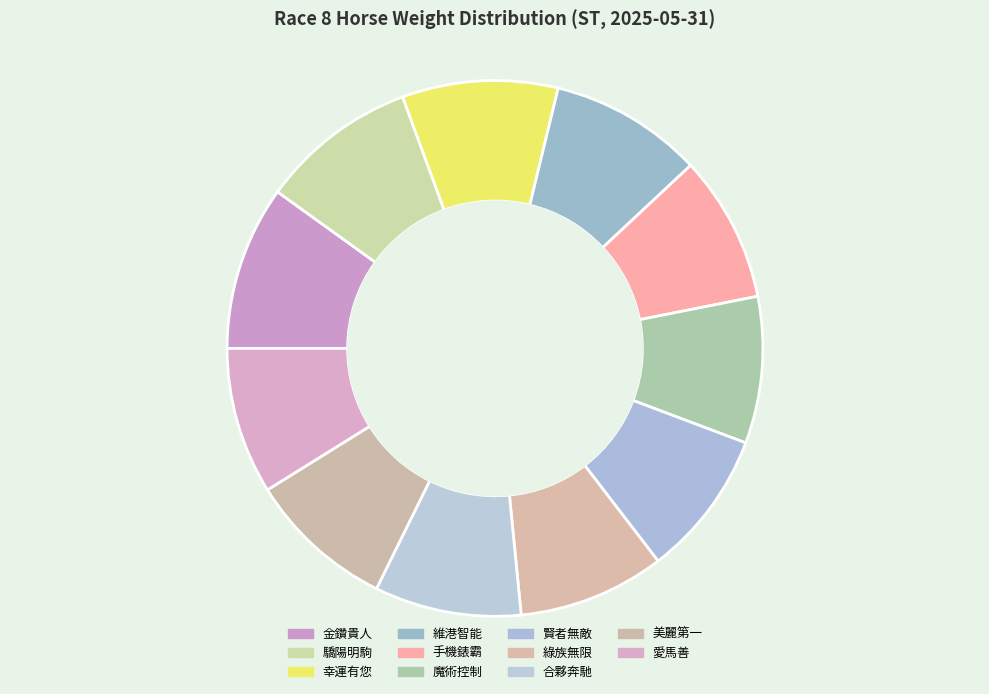

What percentage is the 賢者無敵 slice, to the nearest percent?

9%